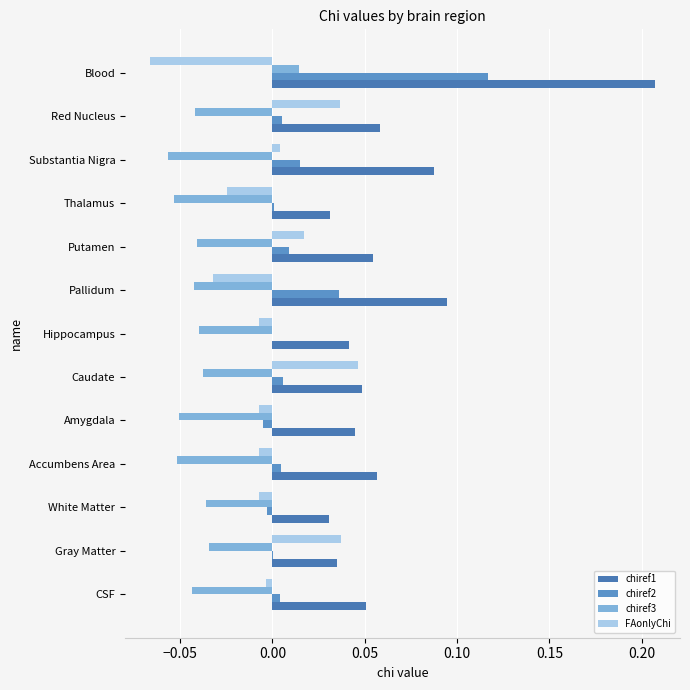

What are all the series names shown in the legend?

chiref1, chiref2, chiref3, FAonlyChi